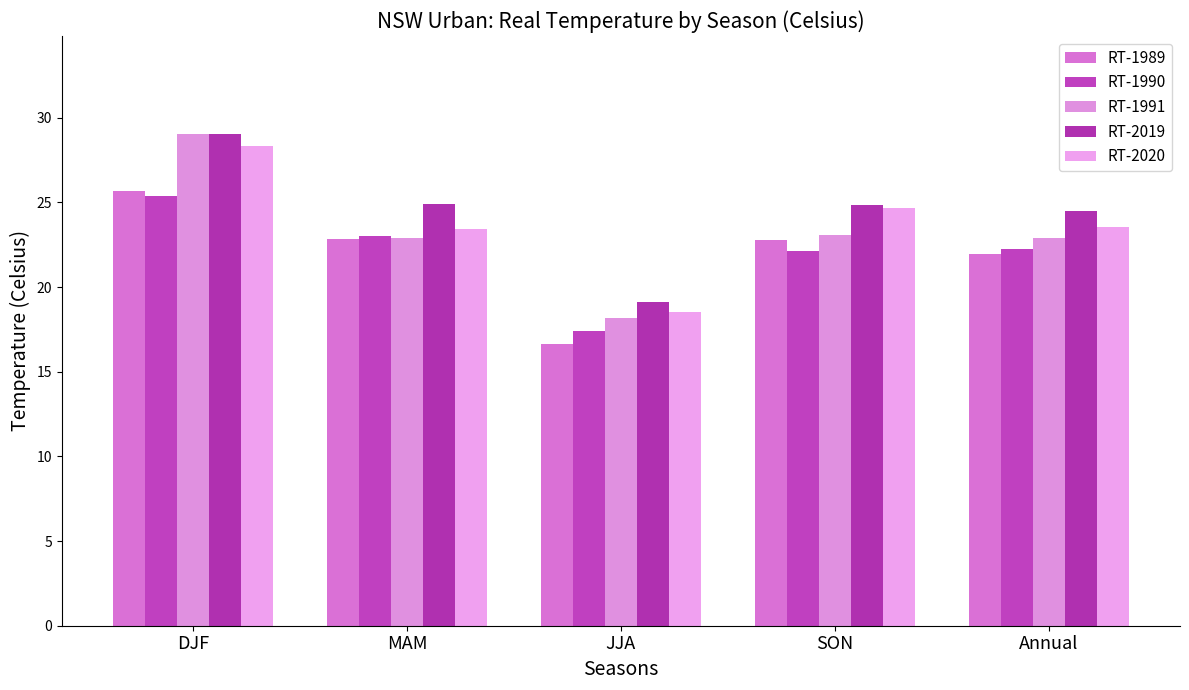

Which series has the largest range (max minus min)?

RT-1991